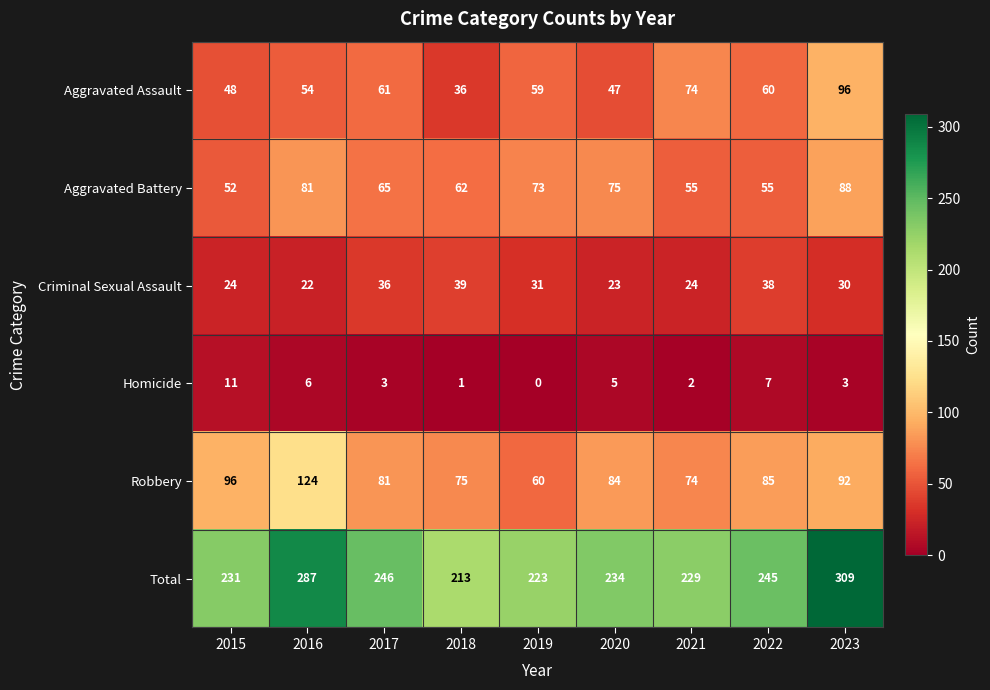

What is the spread (max minus min) of values at 2022?

238